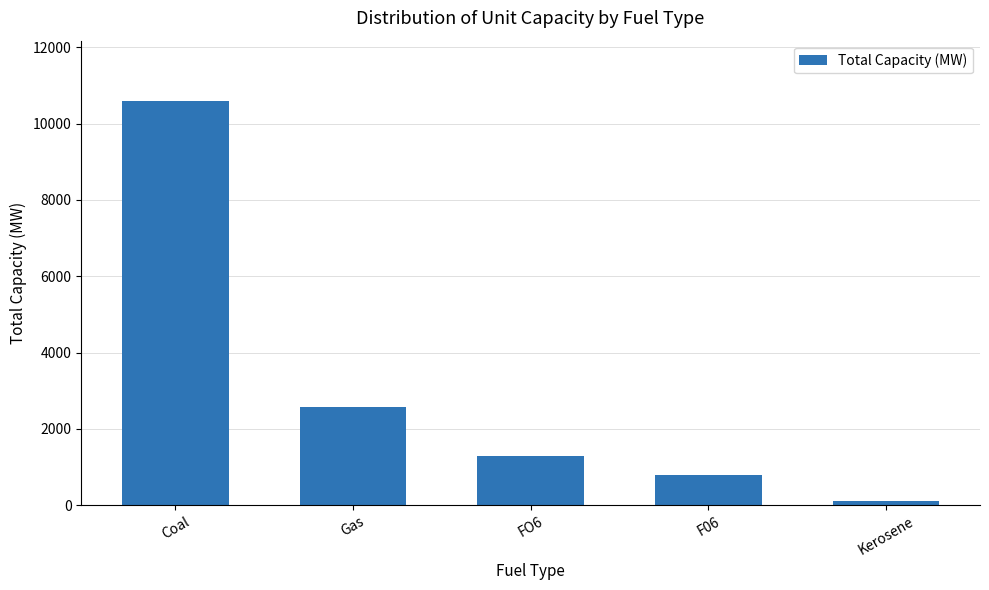

The chart shows a value of 2576 at Gas. True or false?

True